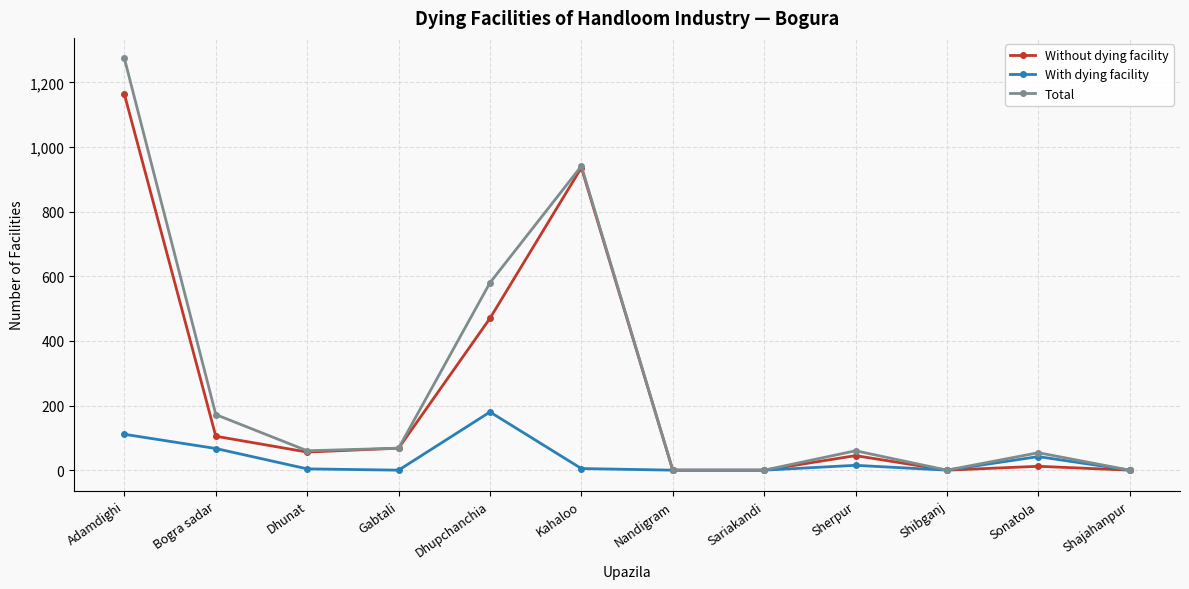

What is the label of the 12th point from the right?

Adamdighi